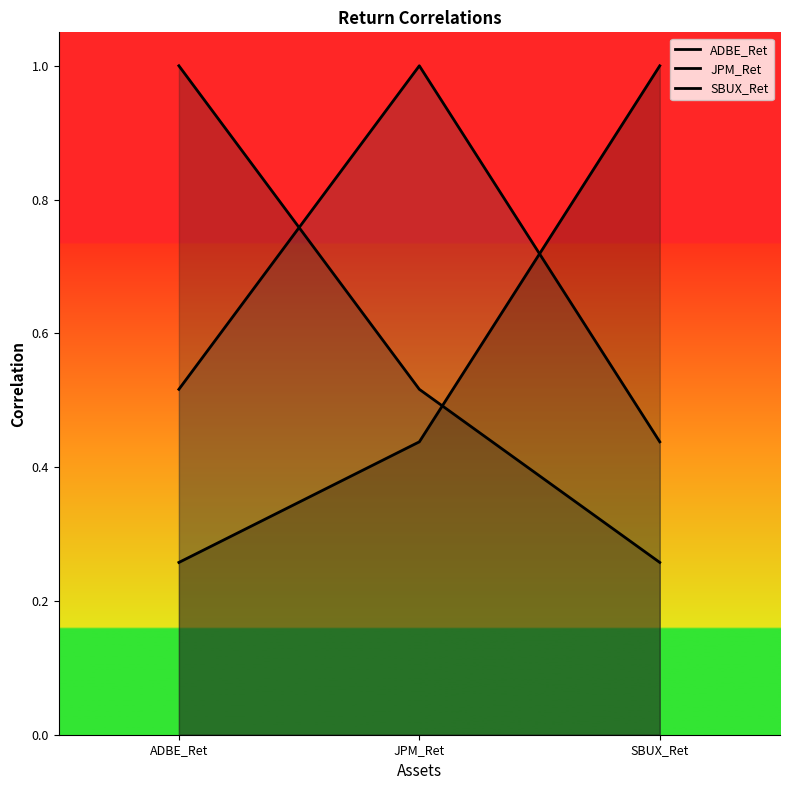

How many SBUX_Ret values are between 0 and 1?

3